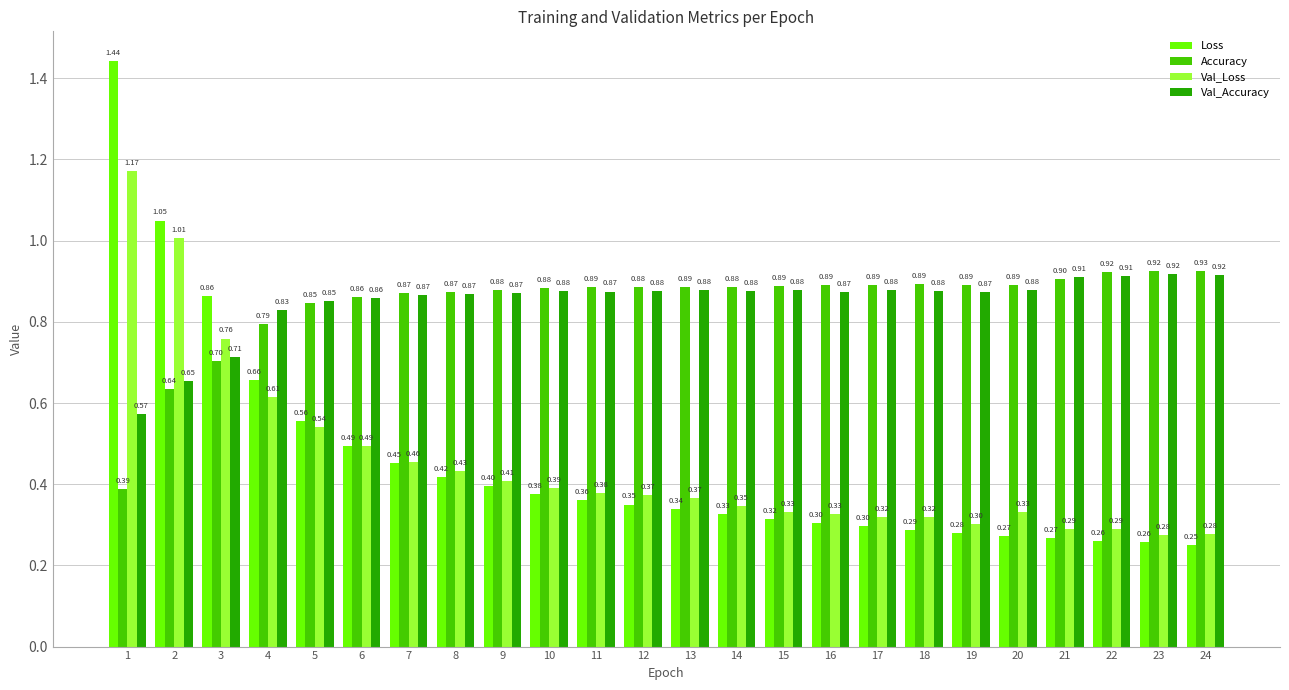

Rank the series by their maximum value, from lowest to highest.

Val_Accuracy, Accuracy, Val_Loss, Loss